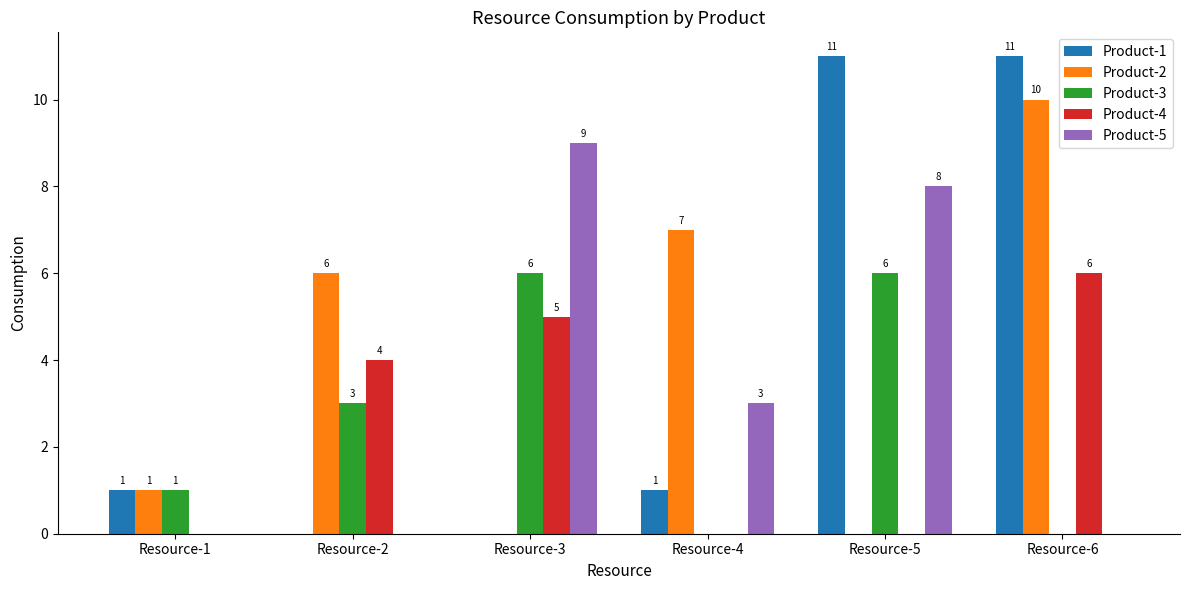

What is the sum of the Product-3 values at Resource-4 and Resource-5?

6